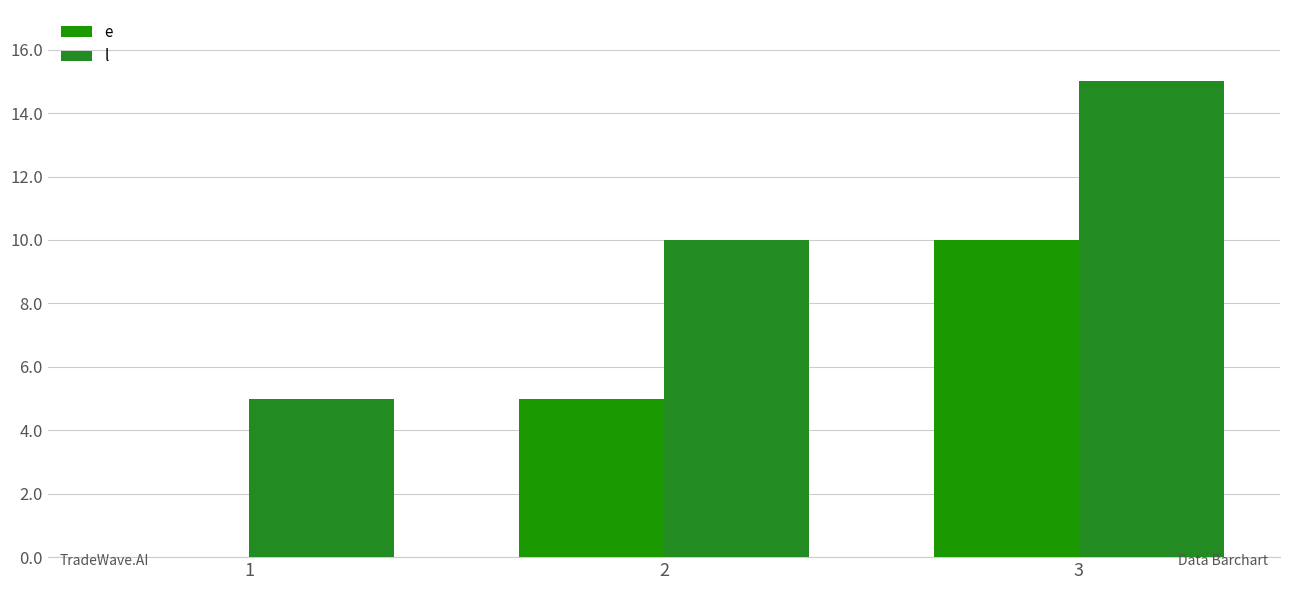

At how many categories does at least one series exceed 6?

2